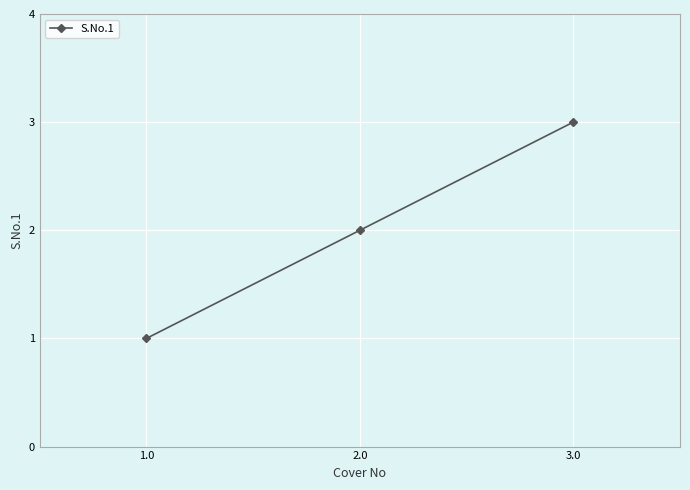

Count the values in the range 1 to 3.

3